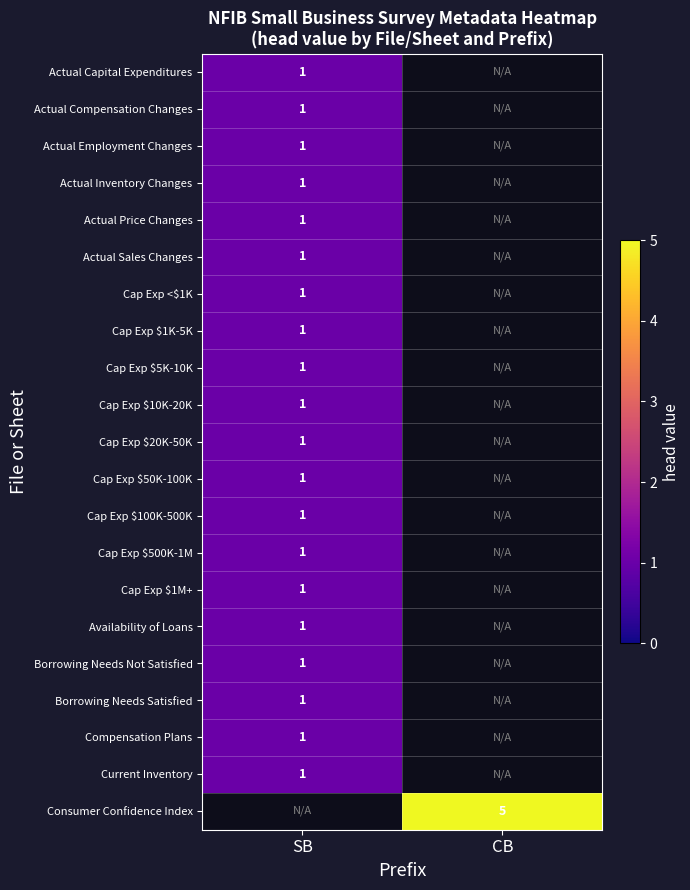

How many values in row_4 are above zero?

1